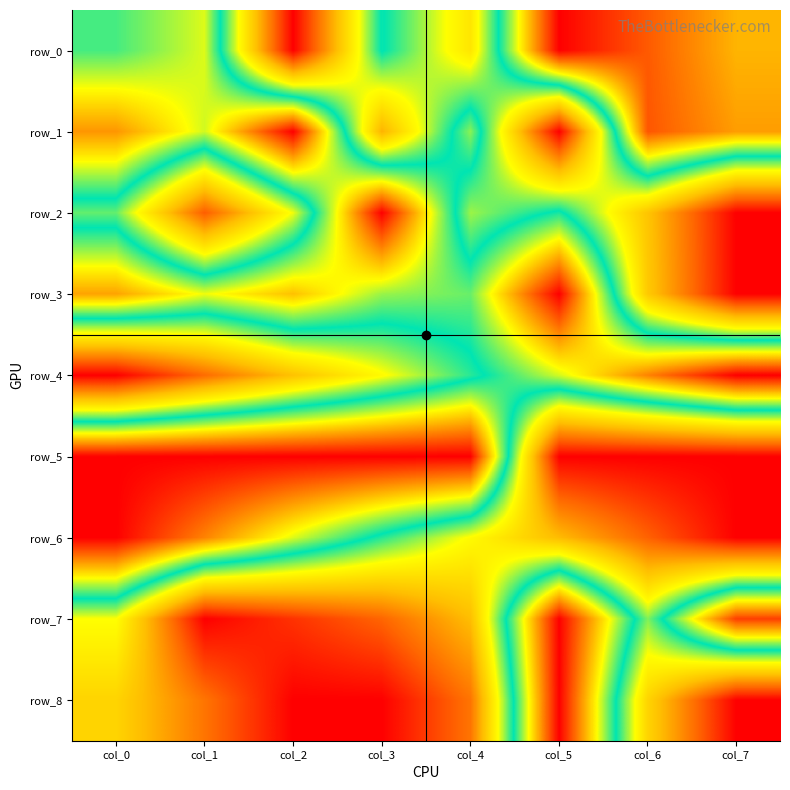

At how many categories does at least one series exceed 0?

8